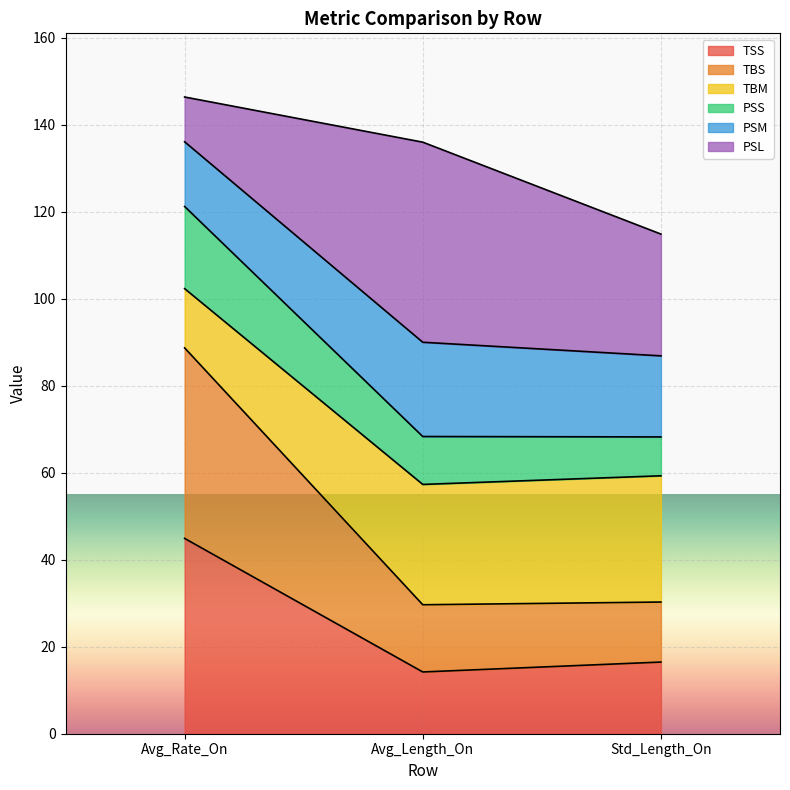

Reading right to left, transcribe the values for TSS.

Std_Length_On=16.5	Avg_Length_On=14.2	Avg_Rate_On=44.9